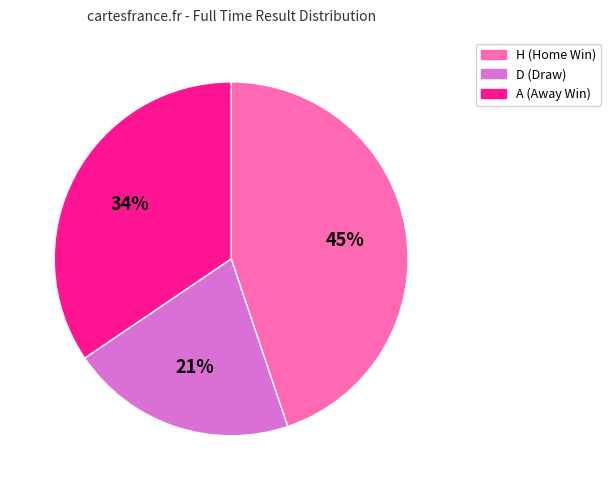

Does any single category account for the majority?

No